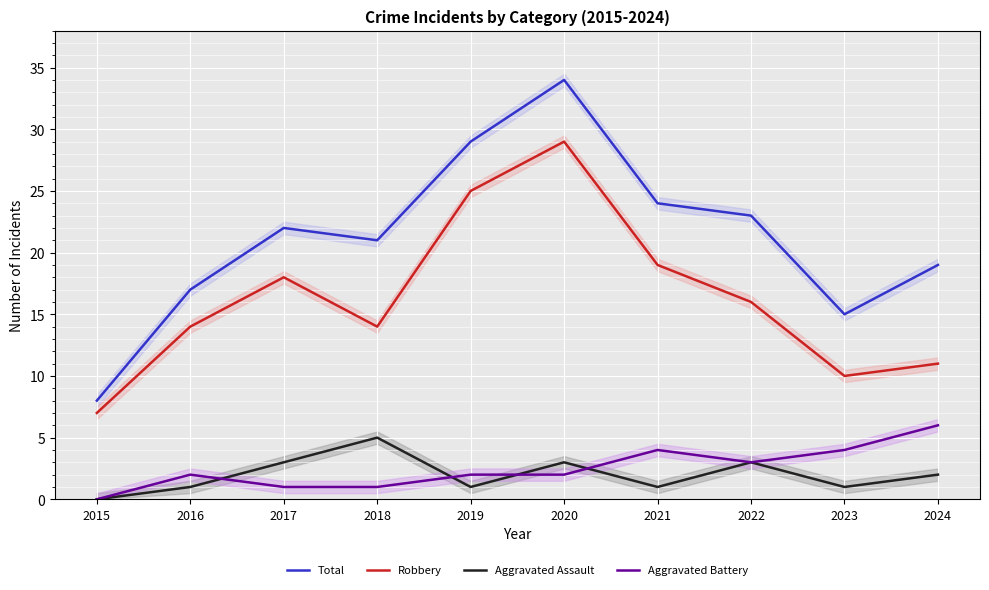

Which series changed the most between 2016 and 2019?

Total